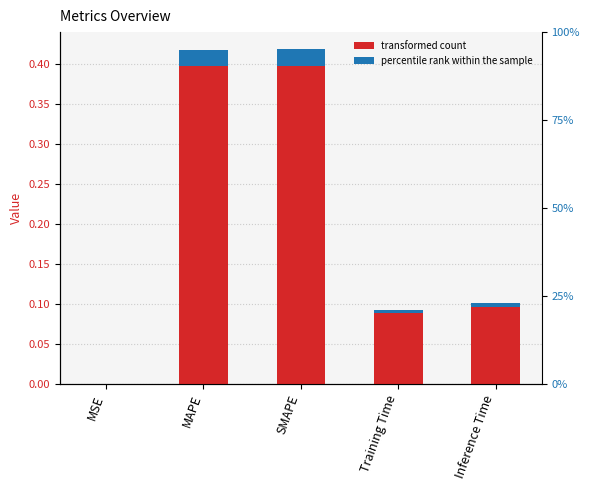

Is it true that the value at SMAPE is 0.7?

False